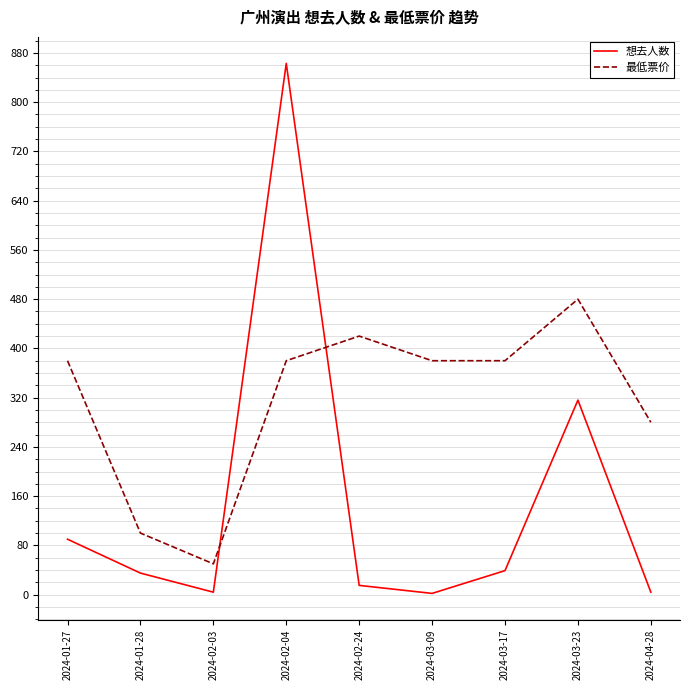

What is the average value of the 最低票价 series?

317